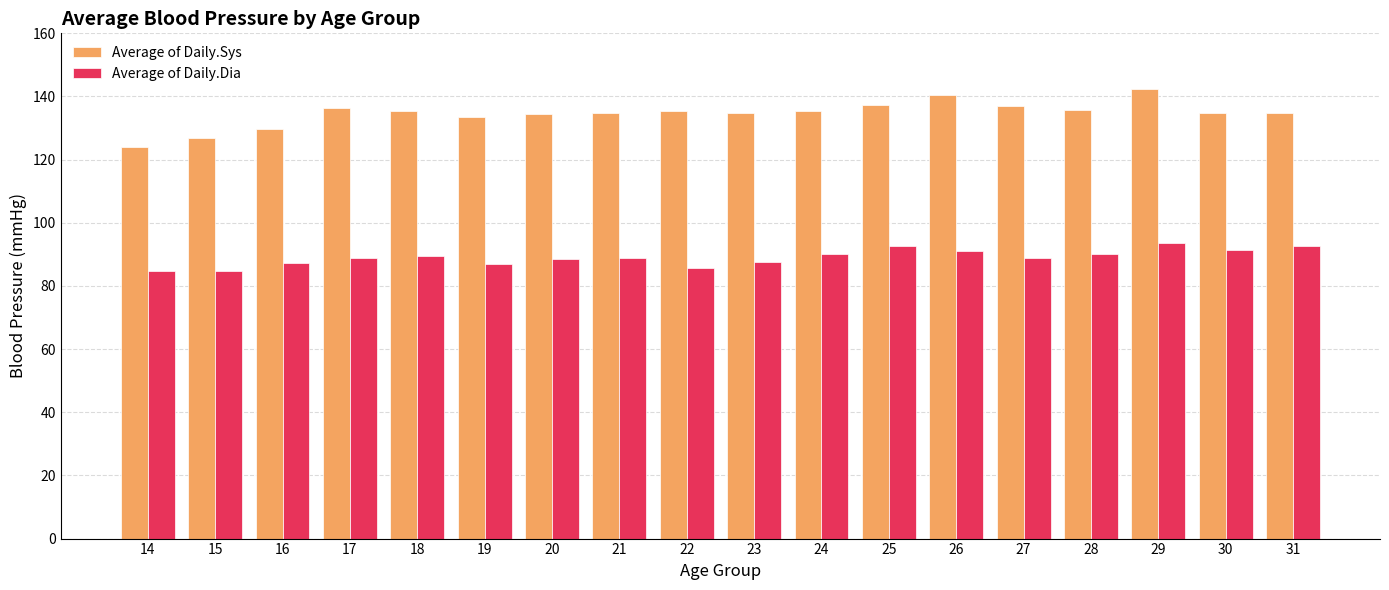

Between 18 and 25, which series saw the biggest shift?

Average of Daily.Dia